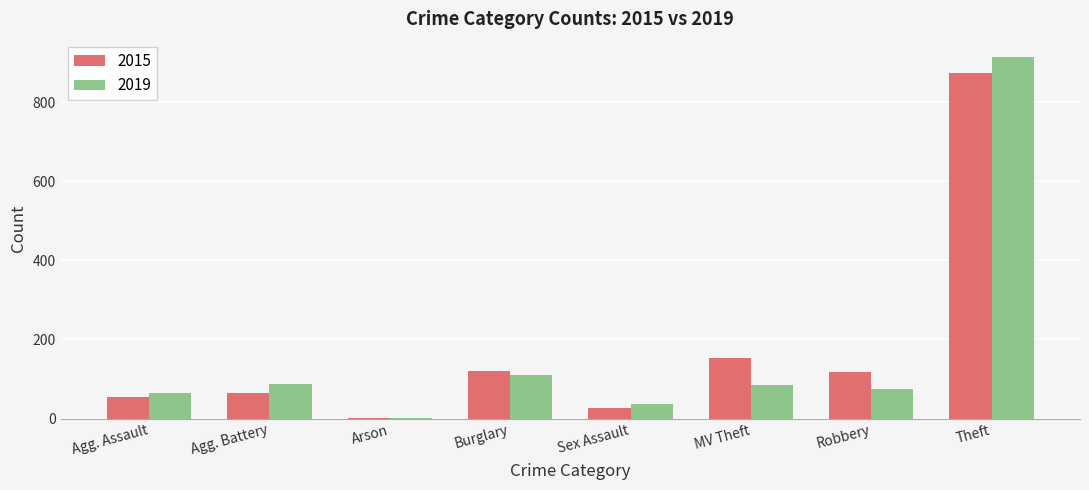

At which category is the sum across all series the highest?

Theft